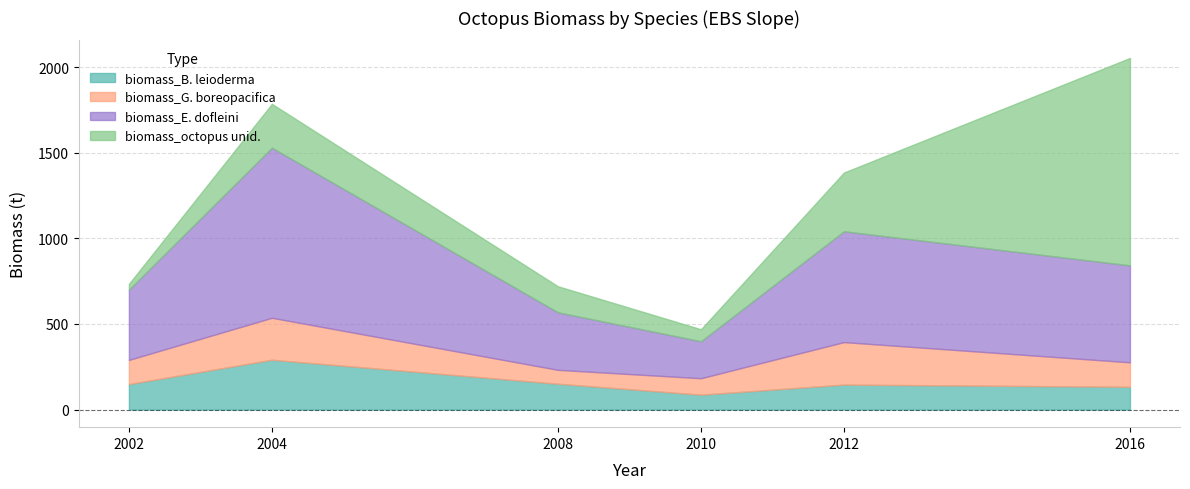

How many interior local peaks does the biomass_G. boreopacifica series have?

2